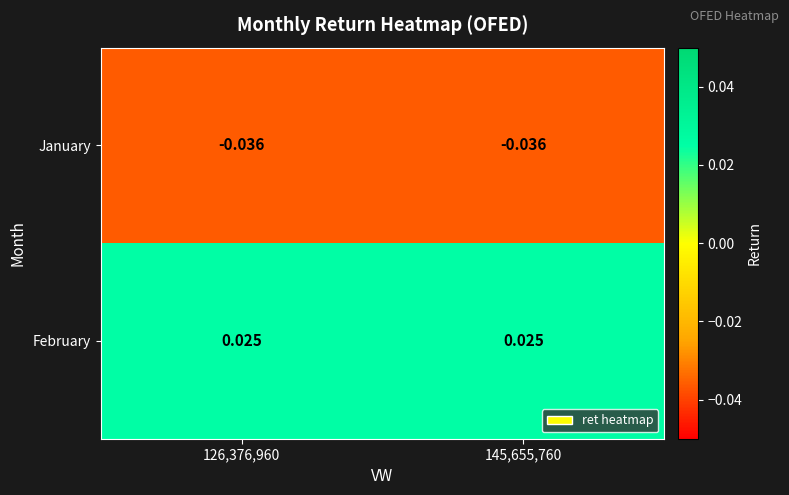

Which series has the largest total across all categories?

February